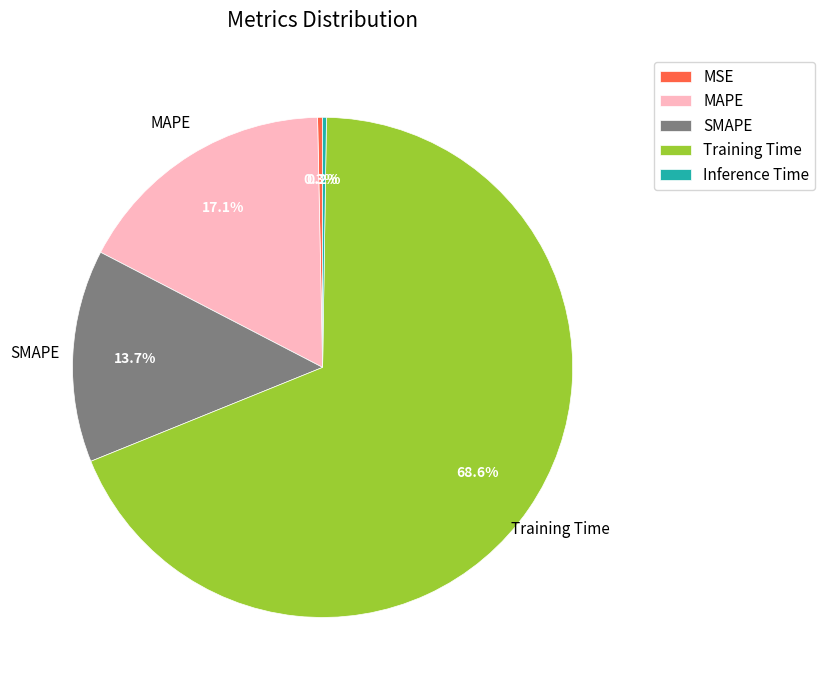

True or false: MAPE accounts for 29% of the total.

False